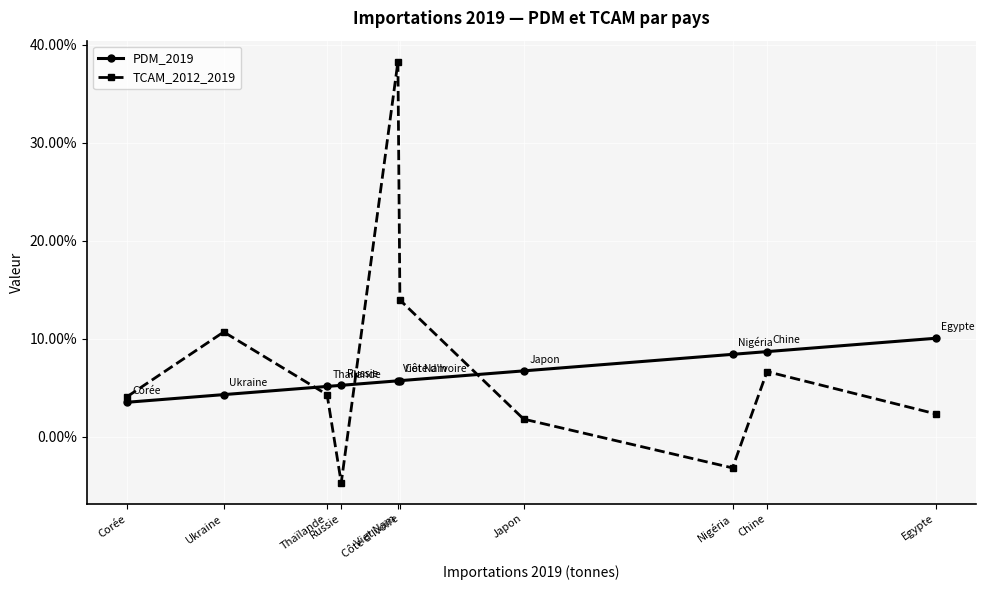

Which has a higher value, Thaïlande or Egypte?

Egypte